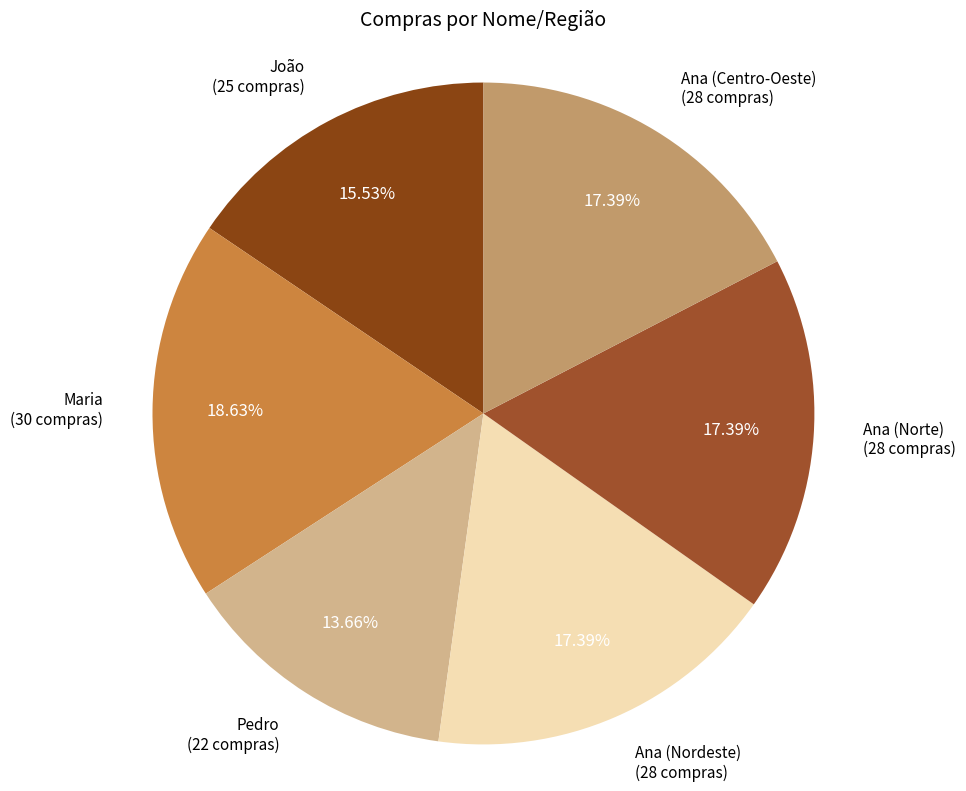

Count the number of slices in the pie.

6